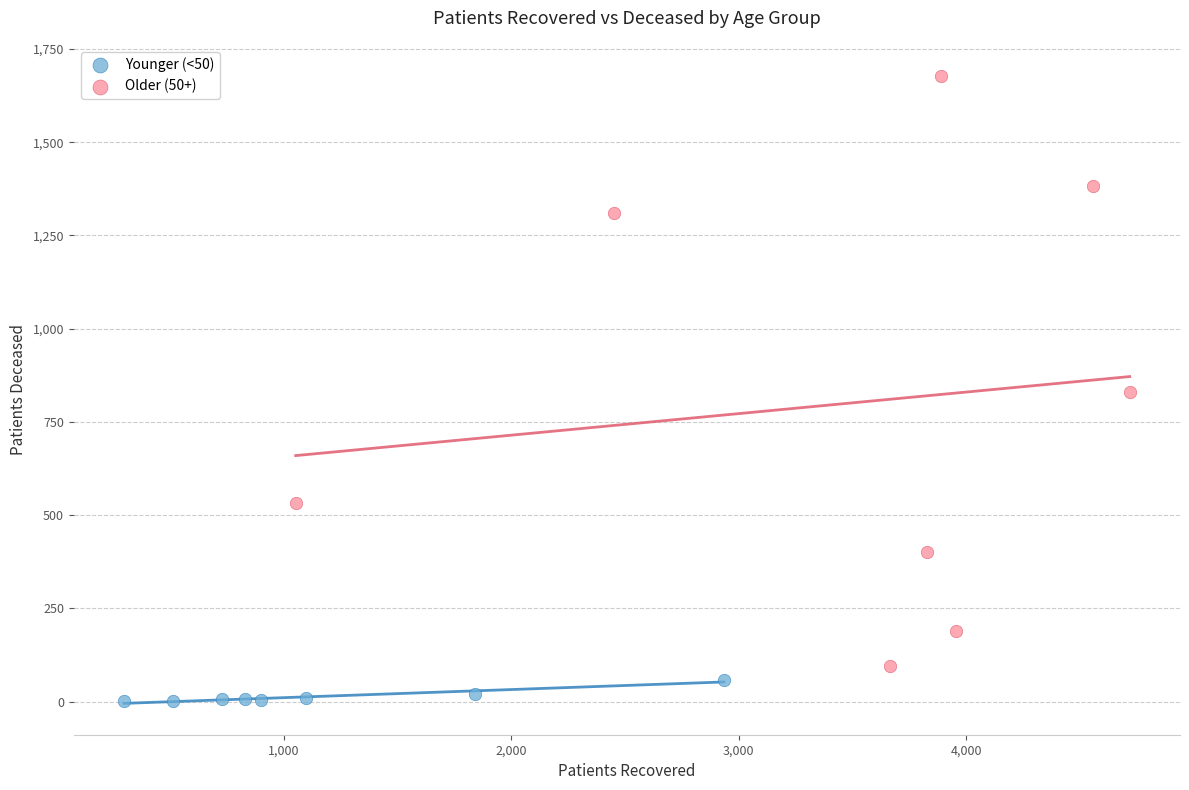

Which series reaches the minimum Y coordinate?

Younger (<50)